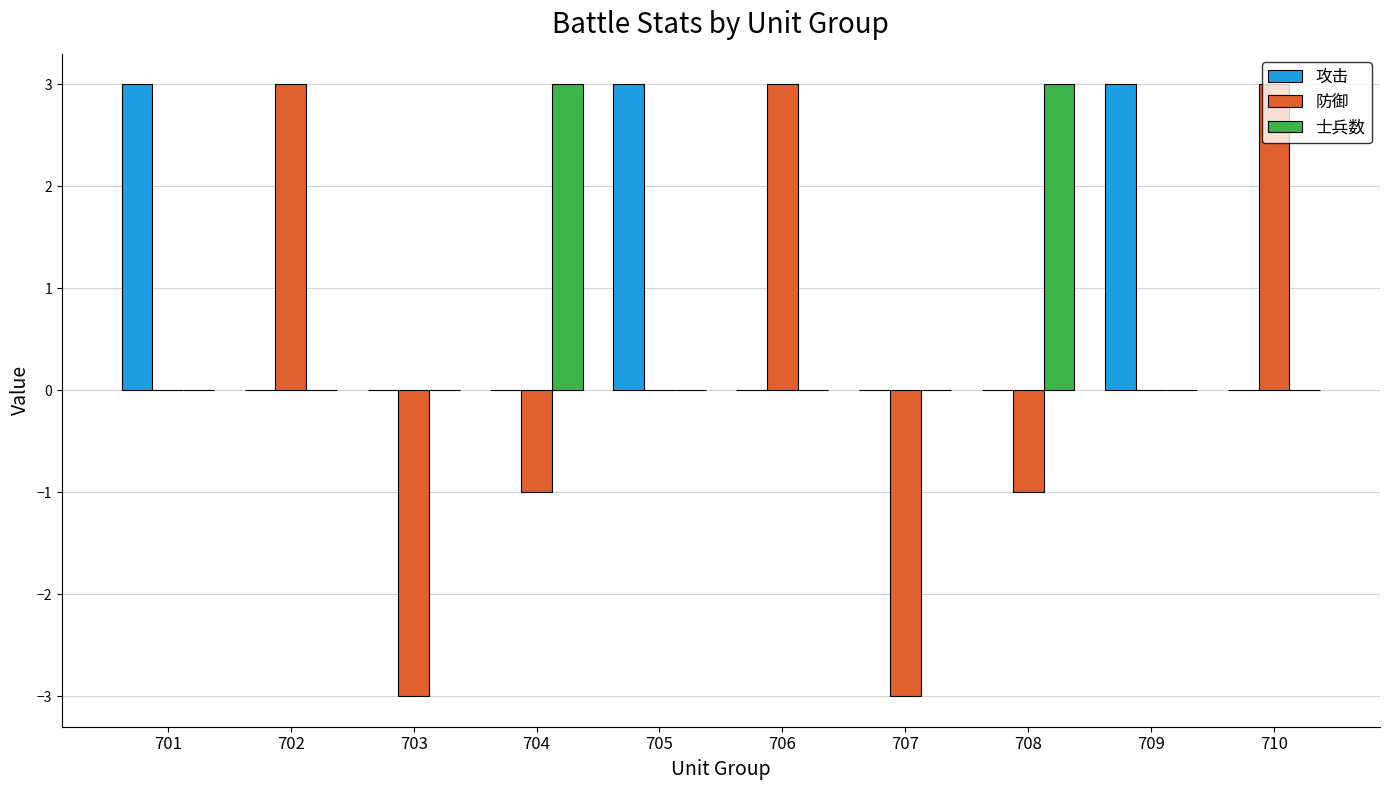

What is the highest value of the 攻击 series?

3